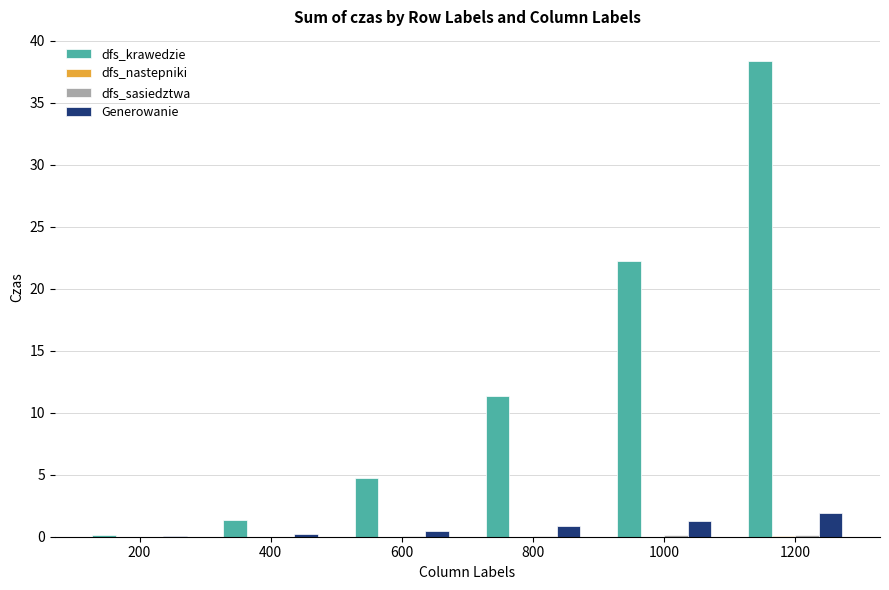

How many groups of bars are there?

6